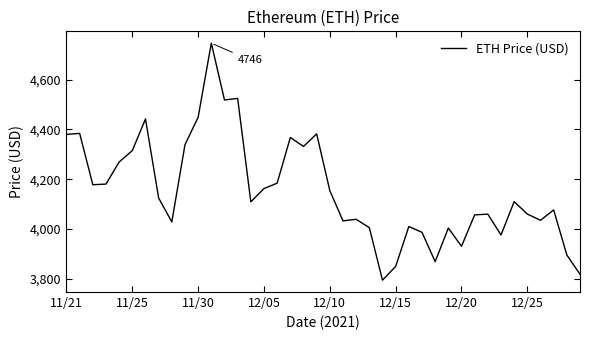

What is the maximum value shown in the chart?

4746.4